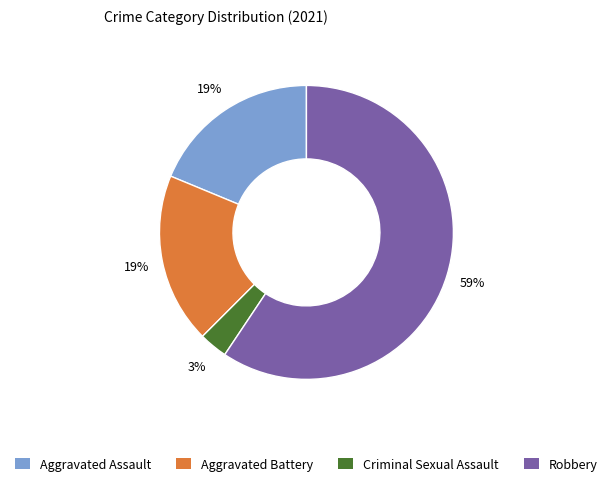

What is the largest slice in the pie chart?

Robbery